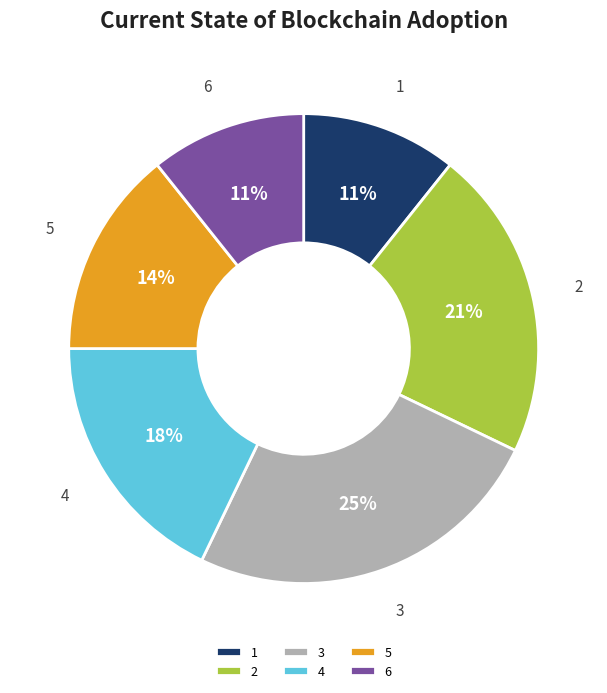

What percentage is the 6 slice, to the nearest percent?

11%